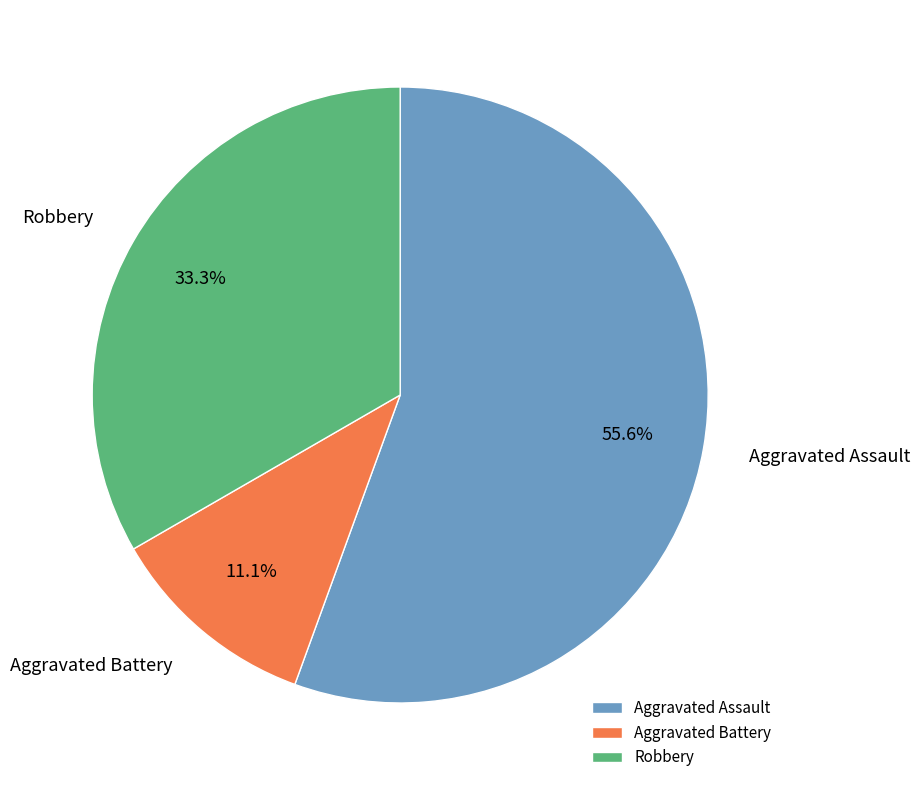

Is the sum of Robbery and Aggravated Assault greater than half?

Yes